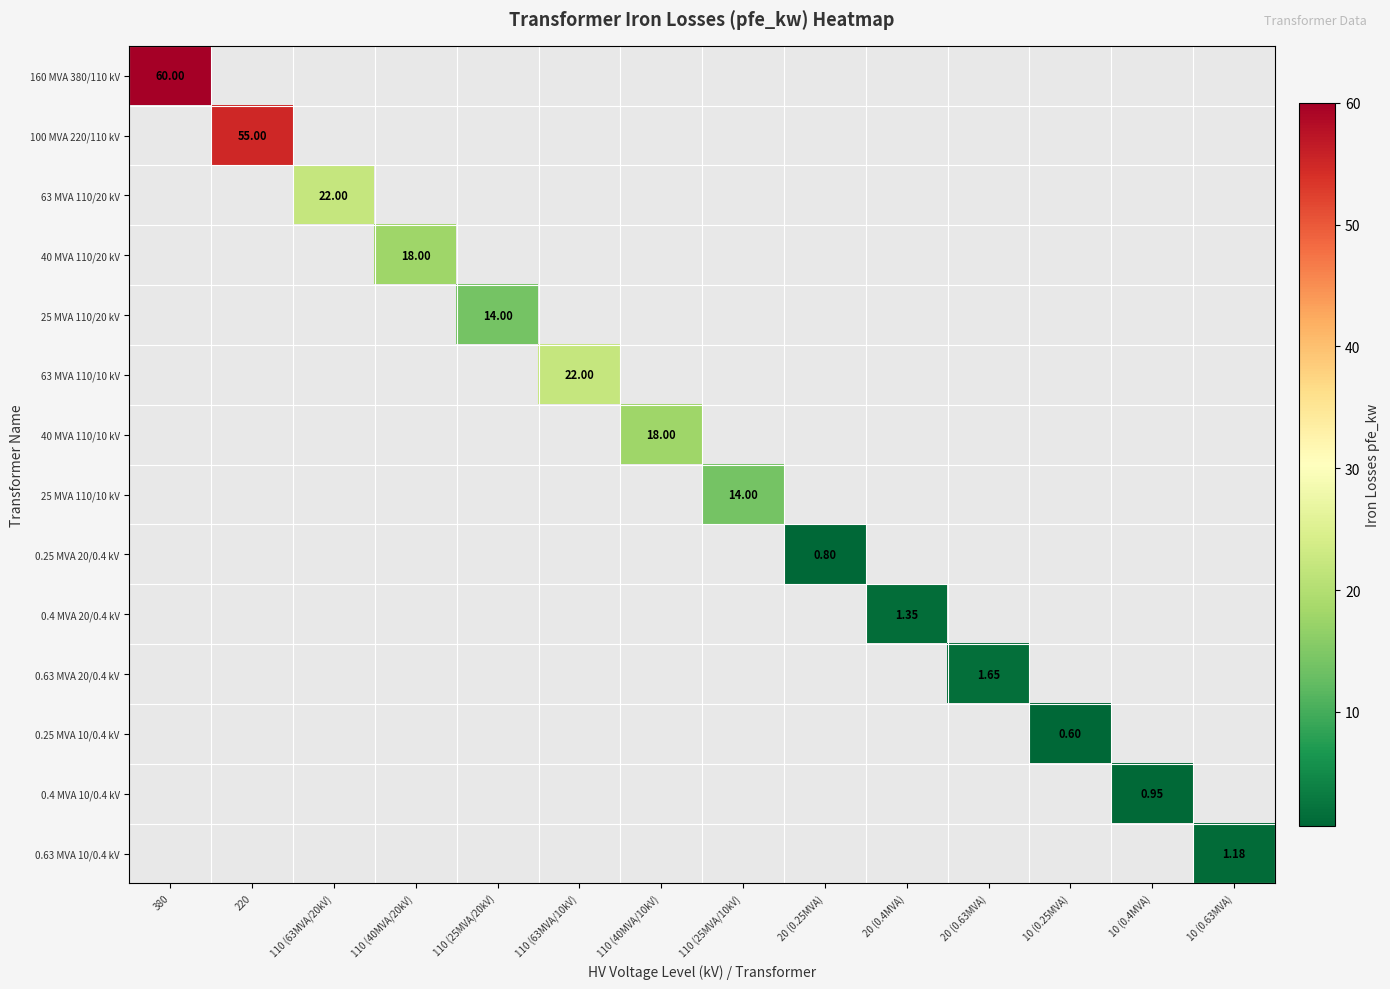

What is the minimum value shown in the chart?

0.6